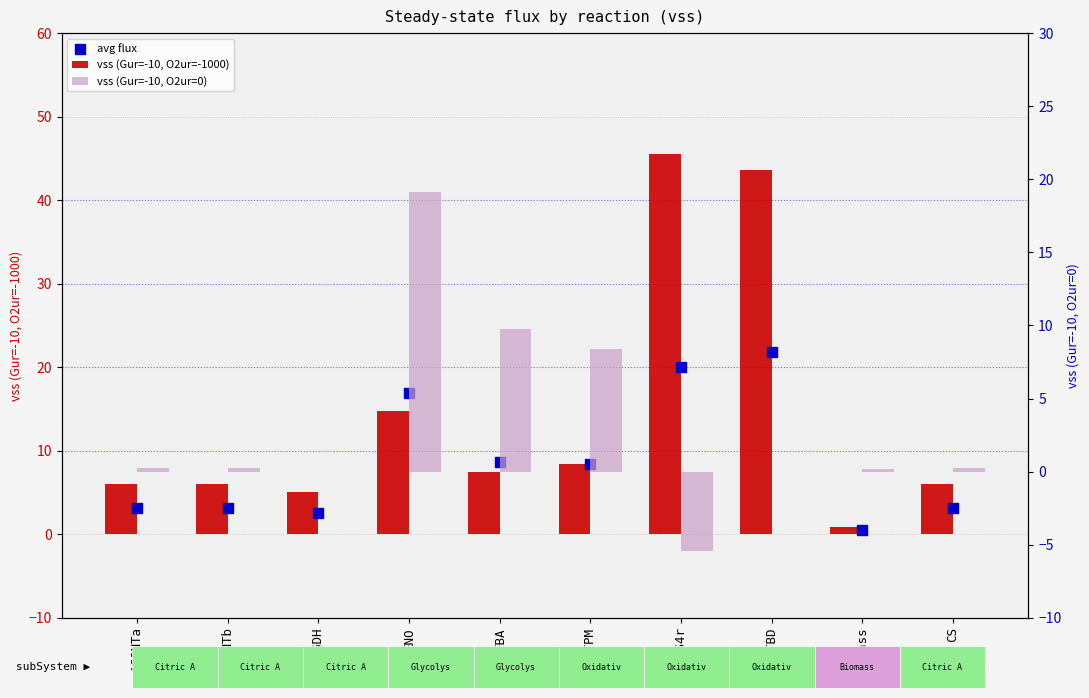

Is the value of avg flux at CS greater than the value of vss (Gur=-10, O2ur=0) at ATPS4r?

Yes